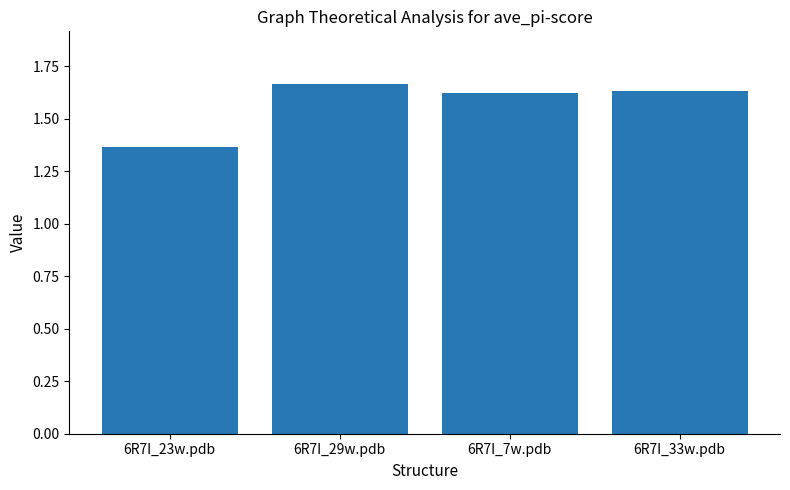

Count the values in the range 1 to 2.

4